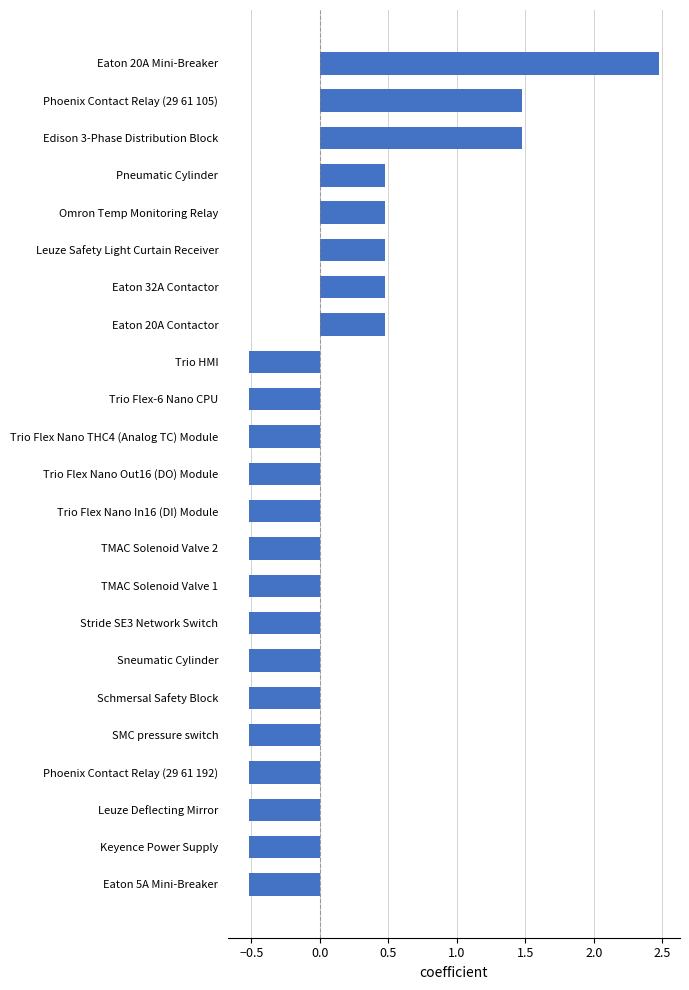

How many values are between 0 and 1?

5